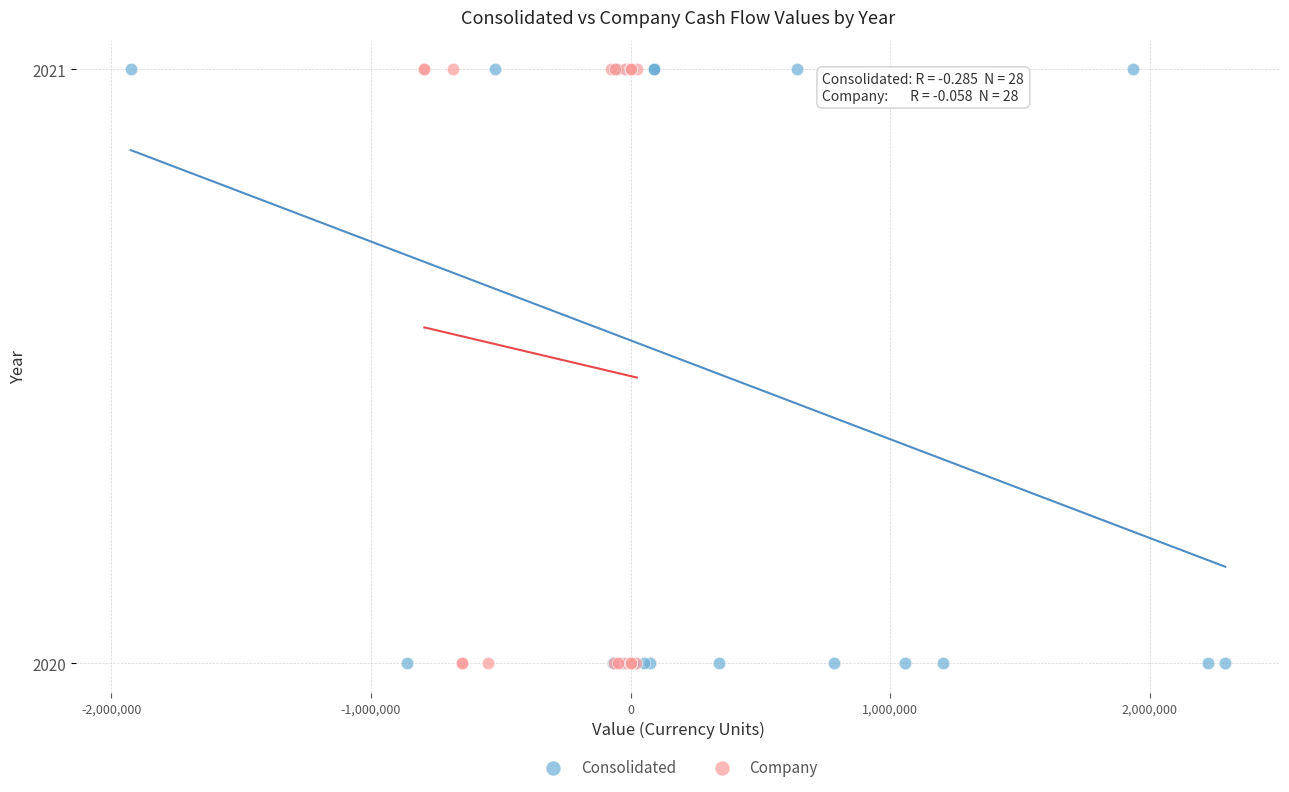

What are all the series names shown in the legend?

Consolidated, Company